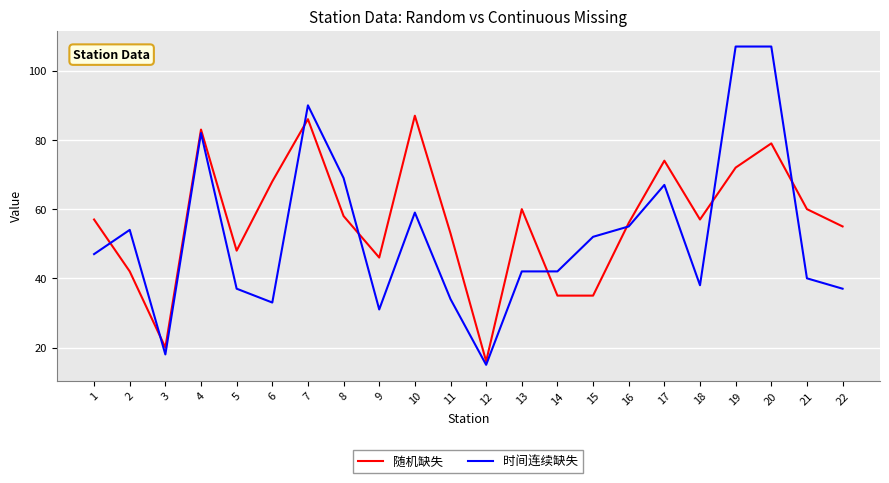

List the series in order of their peak value, lowest first.

随机缺失, 时间连续缺失